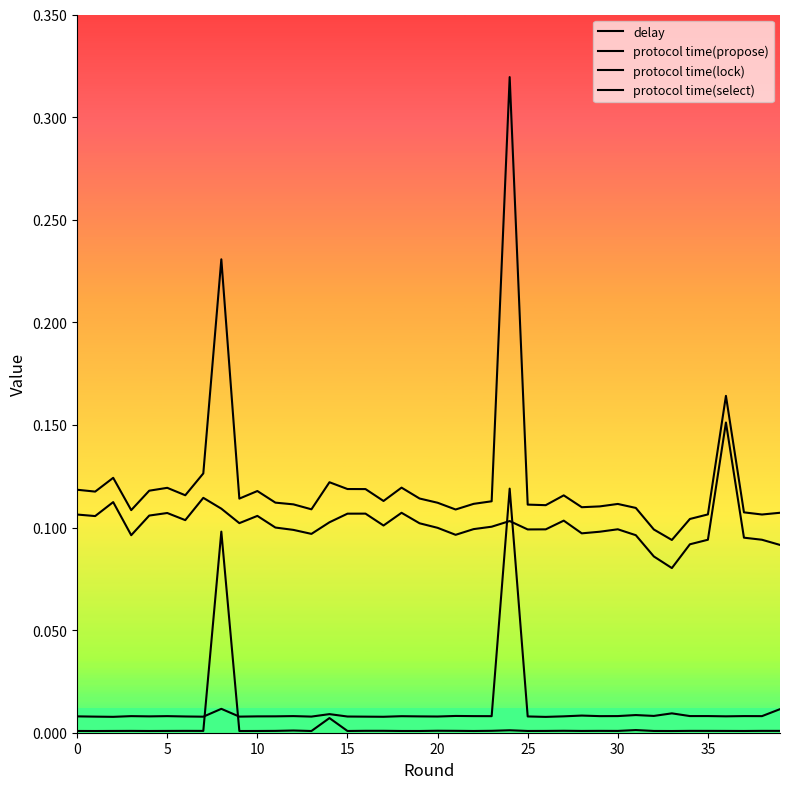

What is the difference between the maximum and minimum values in the protocol time(select) series?

0.1